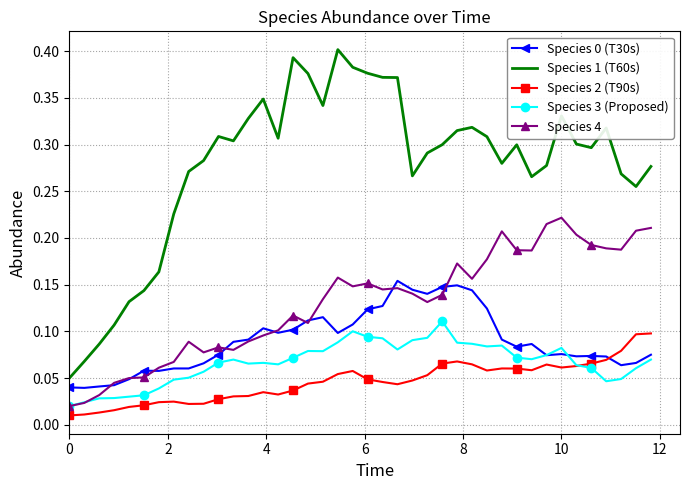

Which series has the largest total across all categories?

Species 1 (T60s)